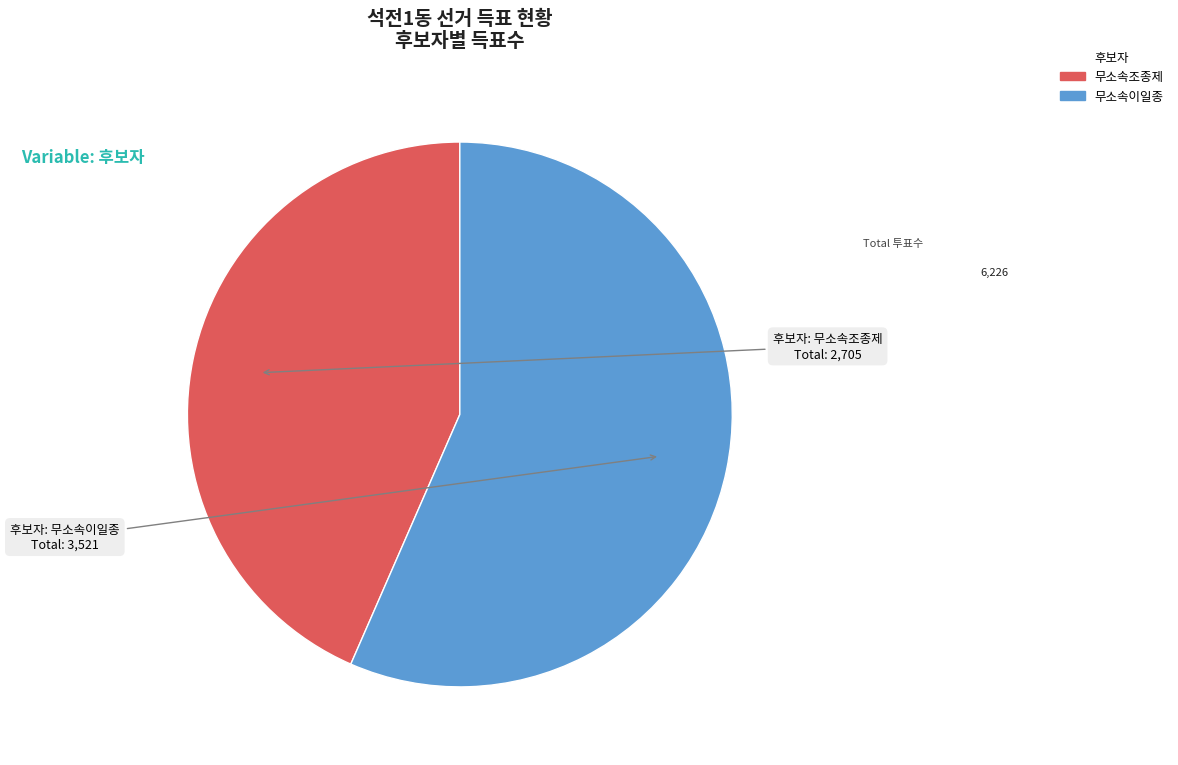

Is it true that 무소속이일종 is 47% of the pie?

False